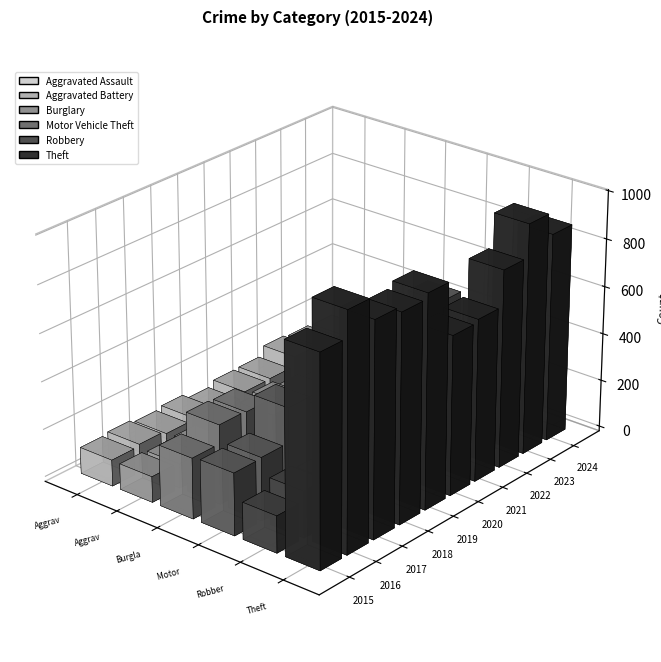

Where does the Robbery series first go above 154?

2016